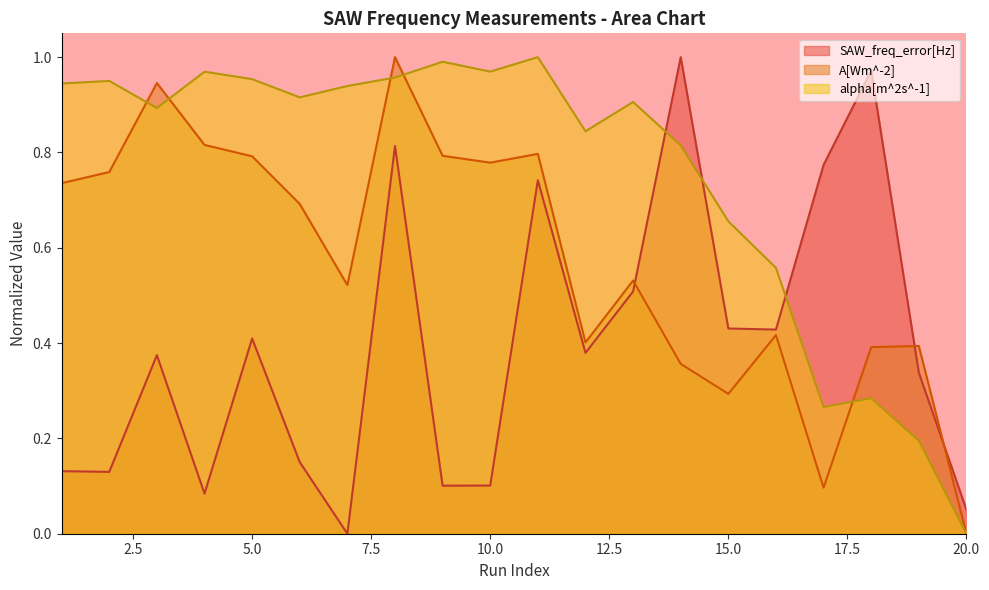

At which category does A[Wm^-2] reach its first local peak?

3